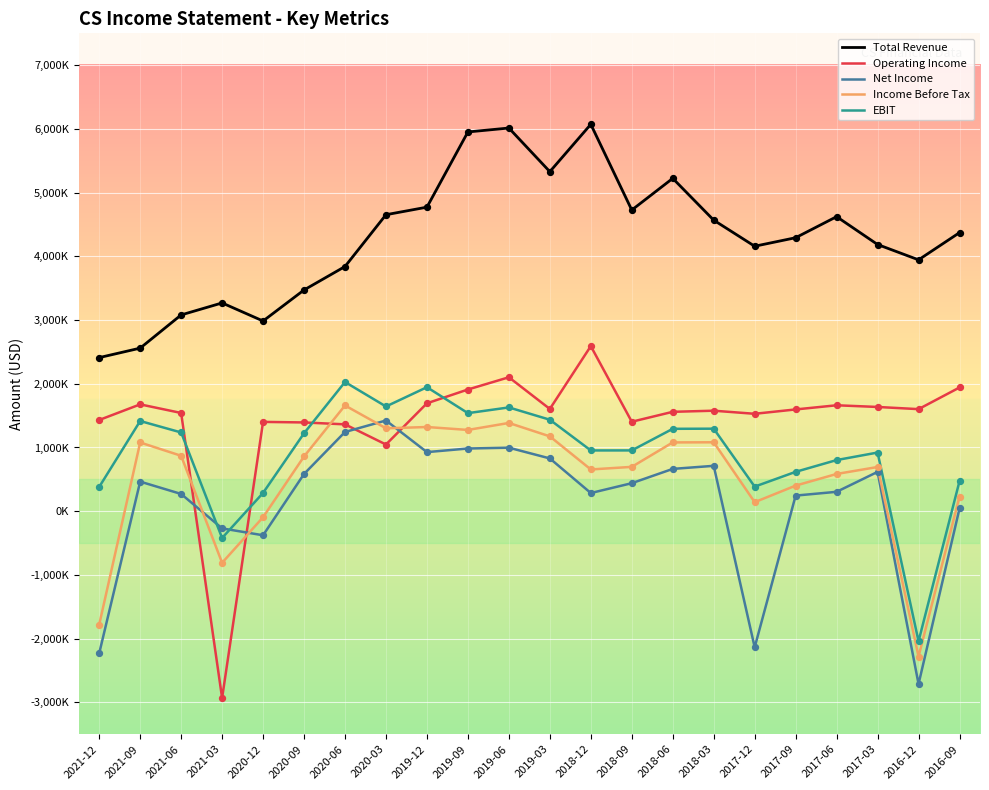

What is the total value across all series at 2019-06?

12126500